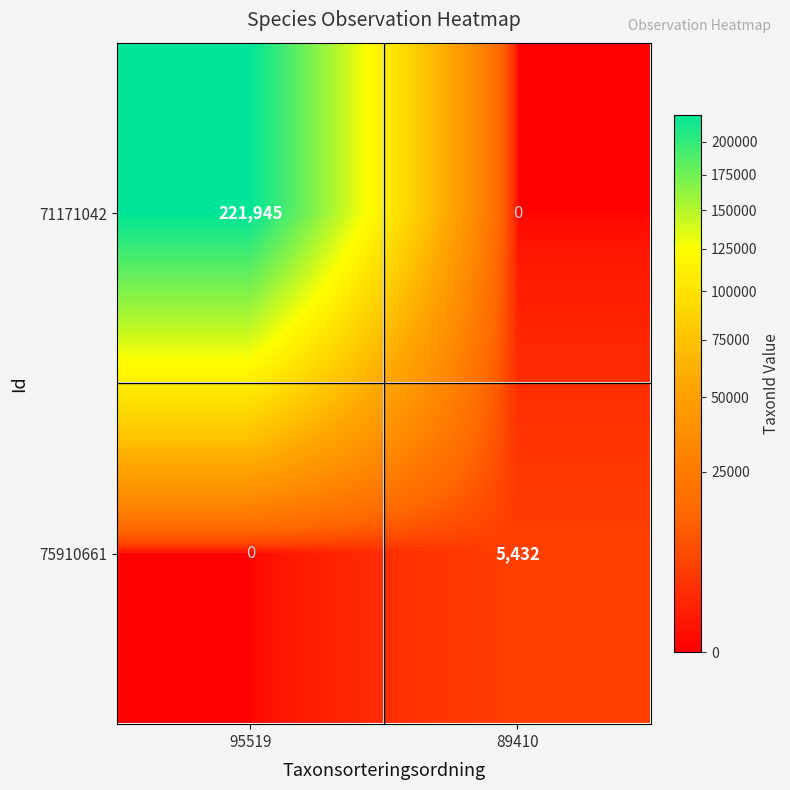

Which category has the highest value in the 71171042 series?

95519